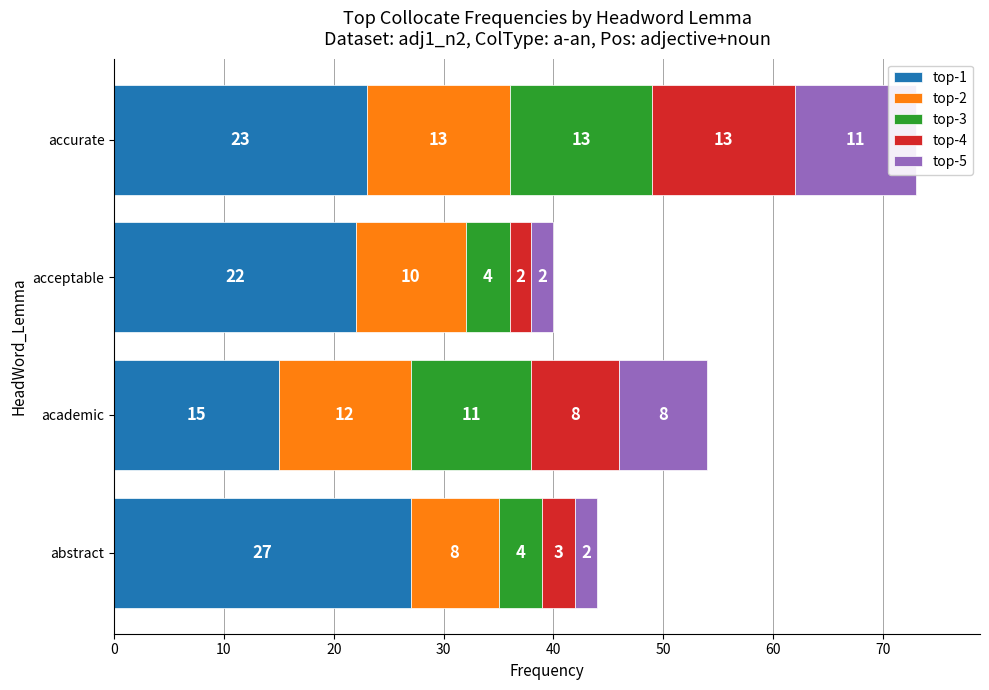

What is the difference between the highest and lowest values at abstract?

25